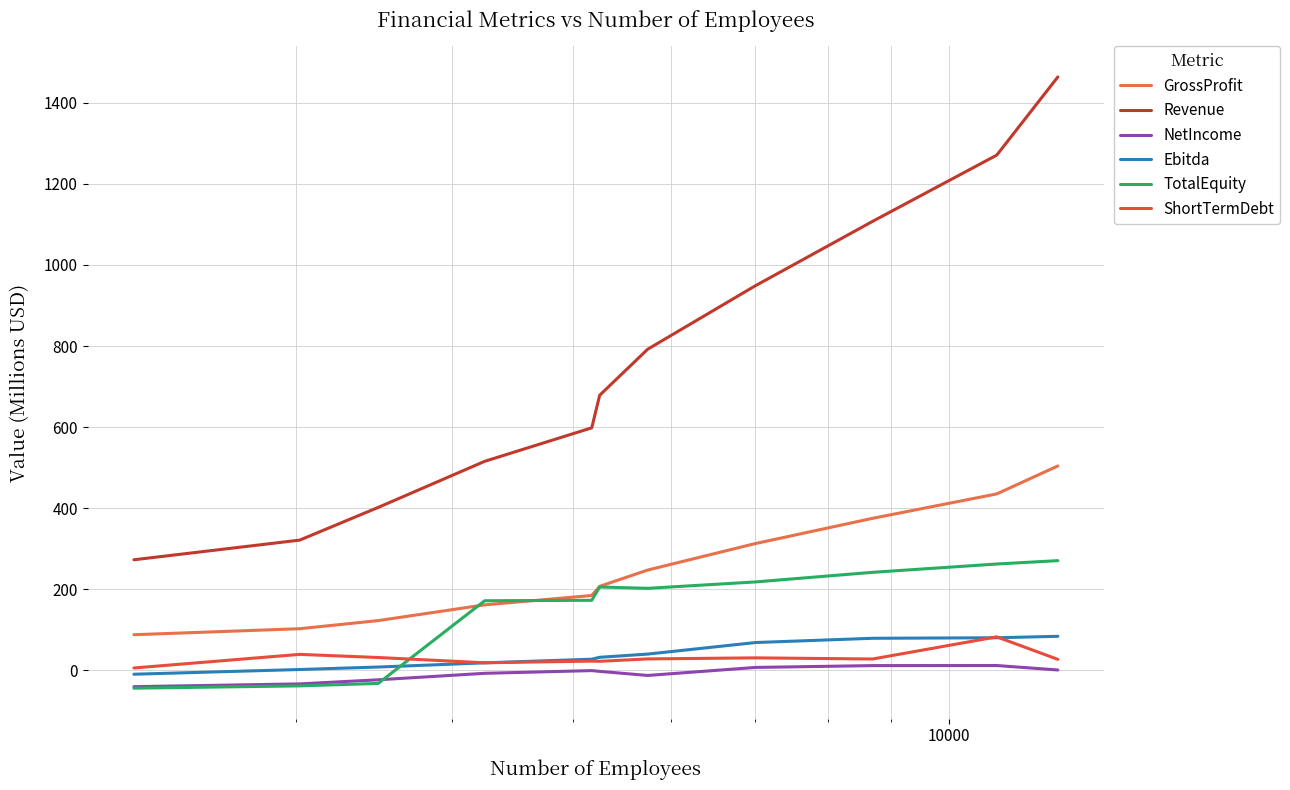

What are all the series names shown in the legend?

GrossProfit, Revenue, NetIncome, Ebitda, TotalEquity, ShortTermDebt